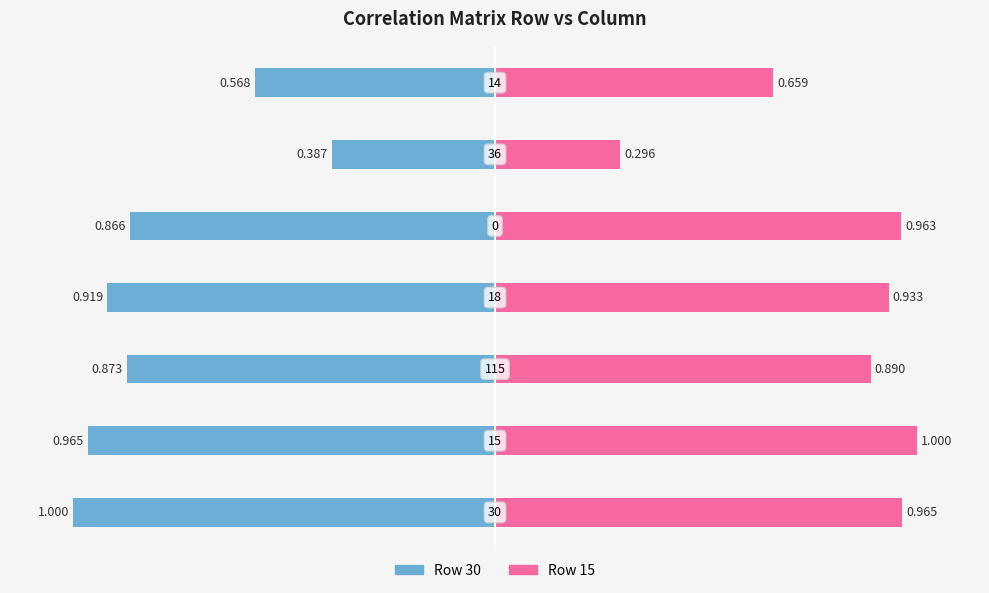

Read the 15 value at 14.

0.7